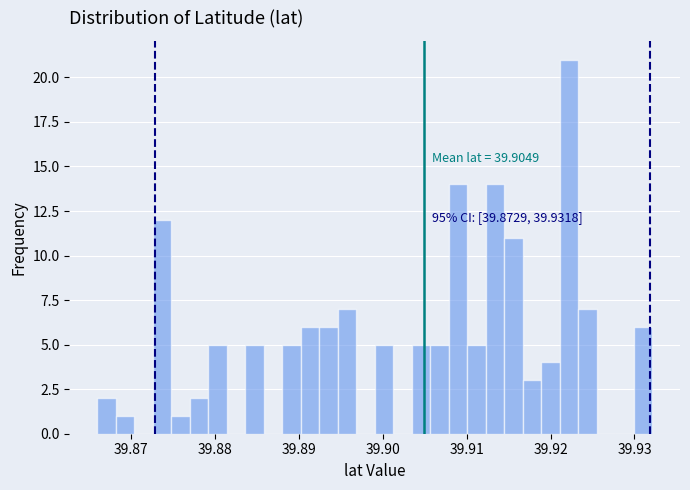

Around what value on the x-axis is the tallest bar? Give the approximate position of its centre, as read against the axis.

39.922